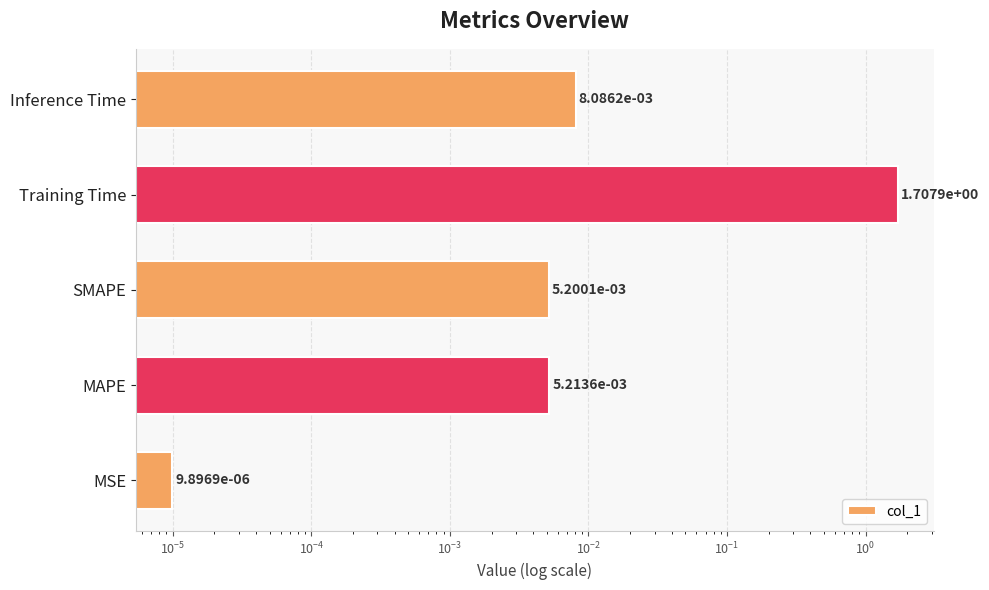

True or false: the data shows 0.0 at MAPE.

False